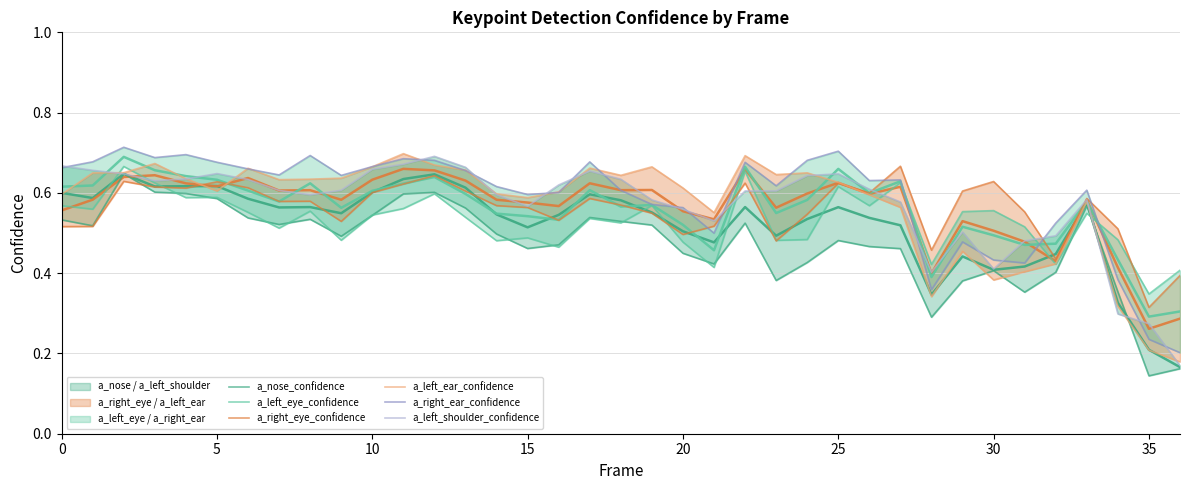

Does the chart have visible grid lines?

Yes